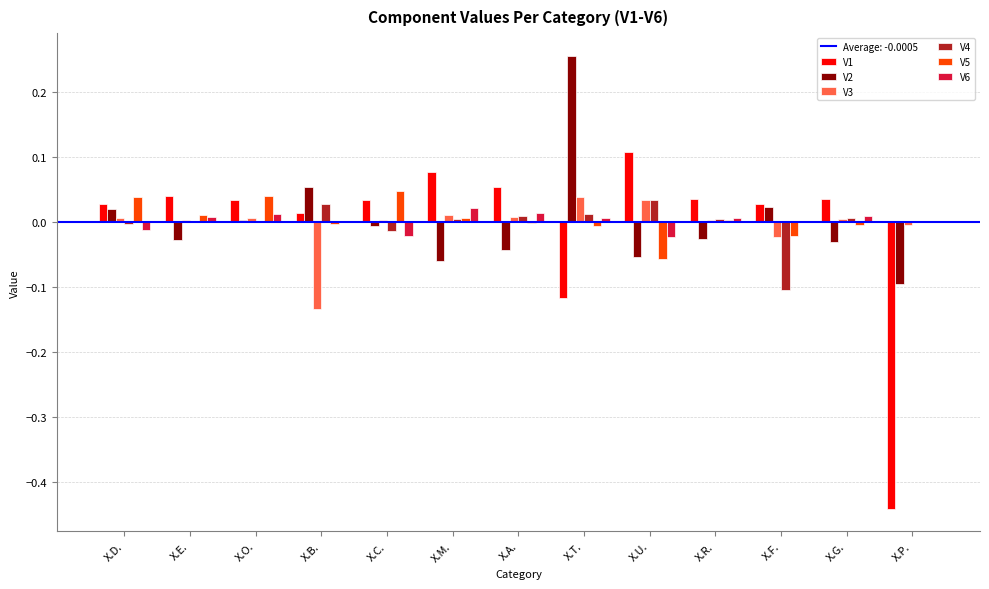

Count the number of categories in the chart.

13